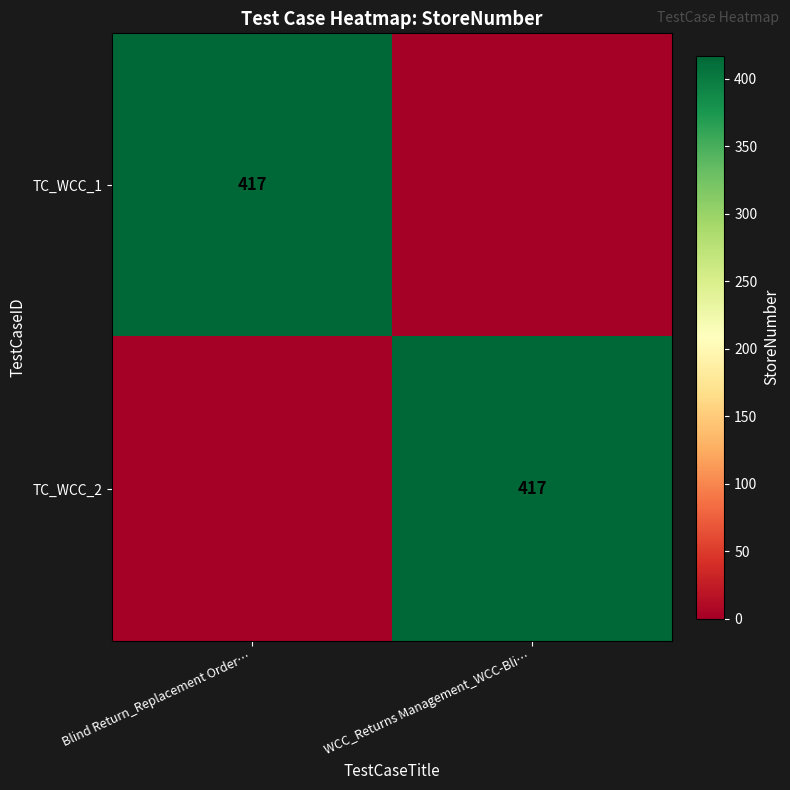

True or false: TC_WCC_2 has a value of 417 at WCC_Returns Management_WCC-Bli….

True